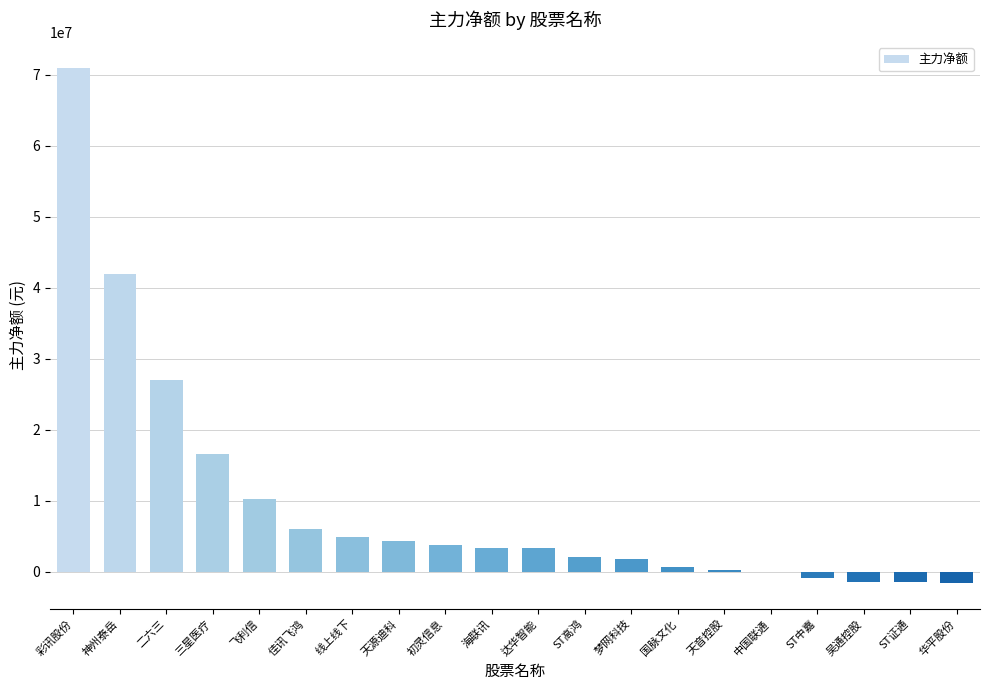

Count the number of categories in the chart.

20